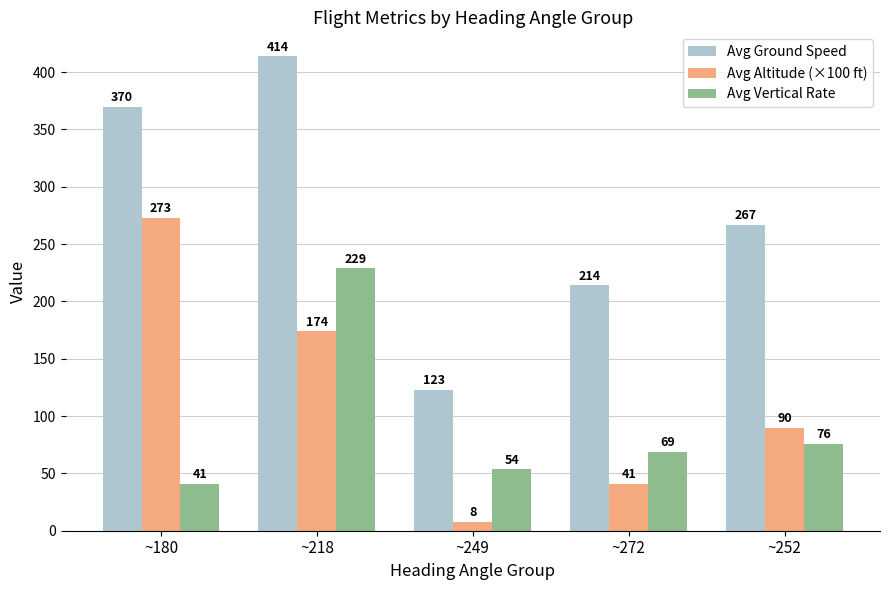

How many bars are there in each group?

3